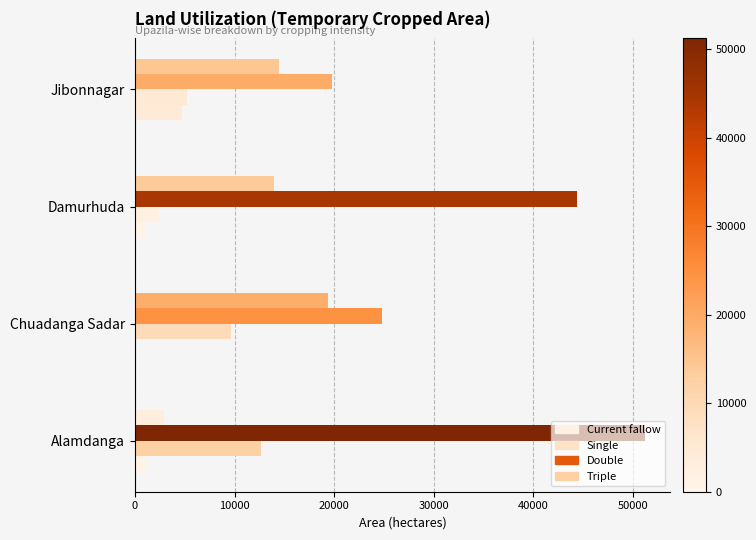

What is the difference between the second highest and second lowest values in the Current fallow series?

79